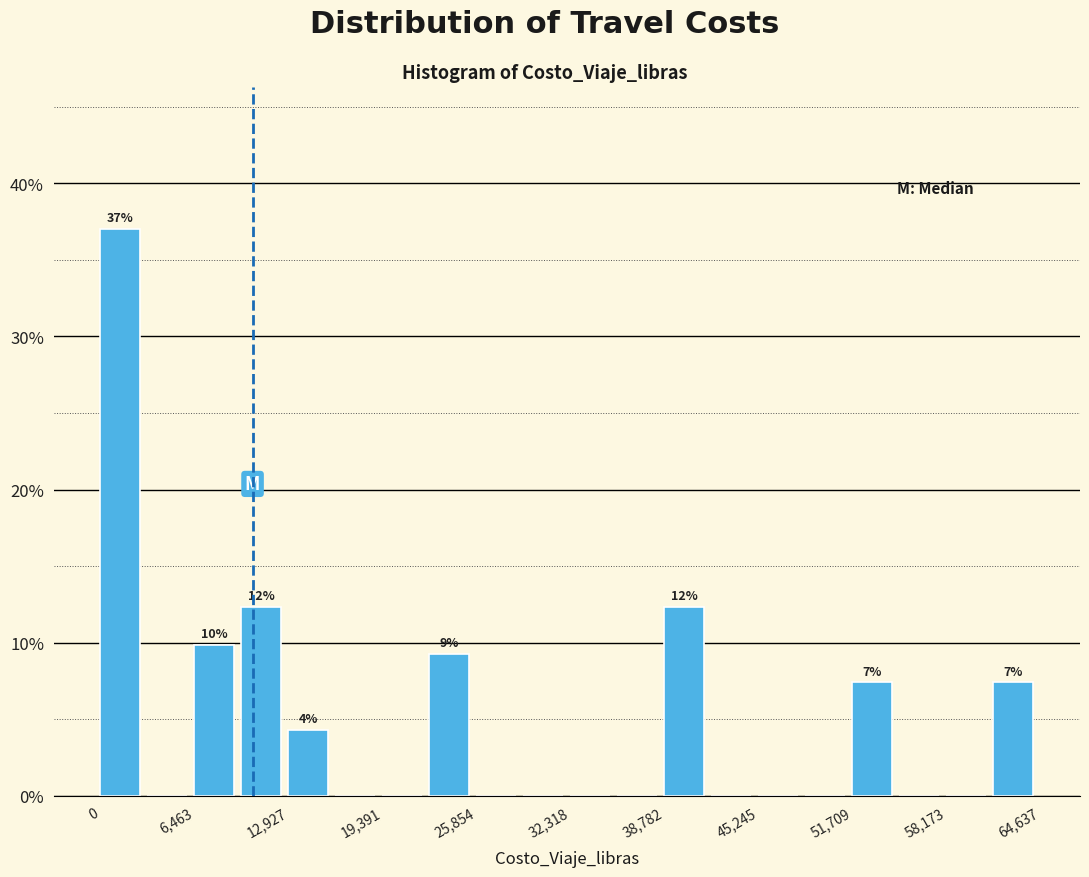

Around what value on the x-axis is the tallest bar? Give the approximate position of its centre, as read against the axis.

1000